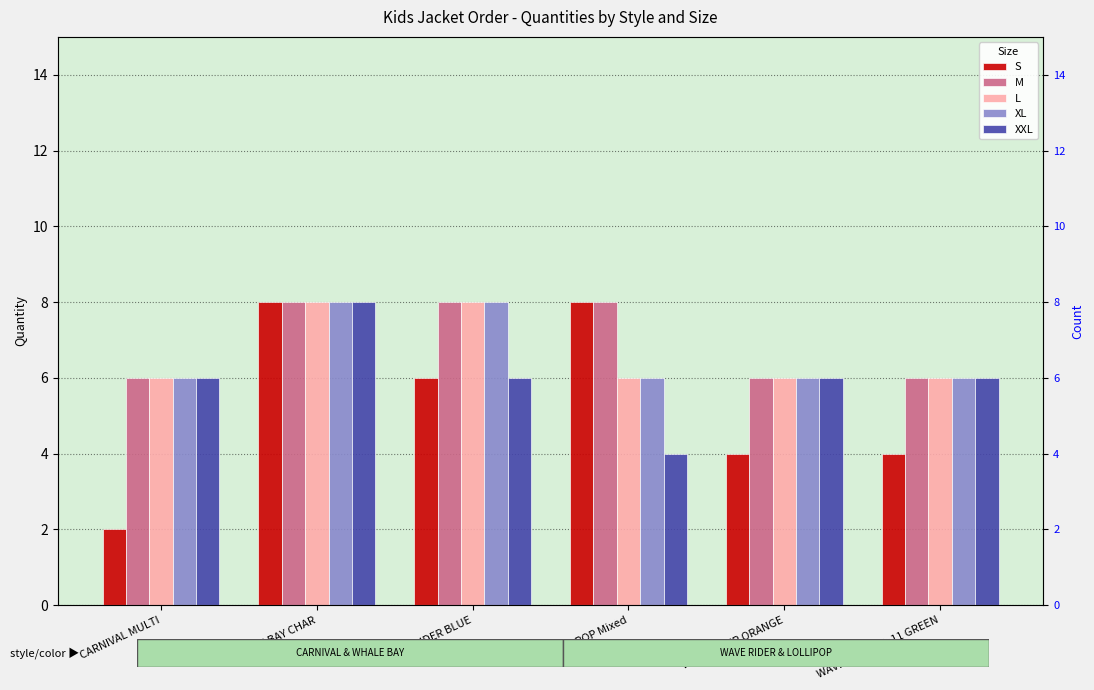

What are all the series names shown in the legend?

S, M, L, XL, XXL